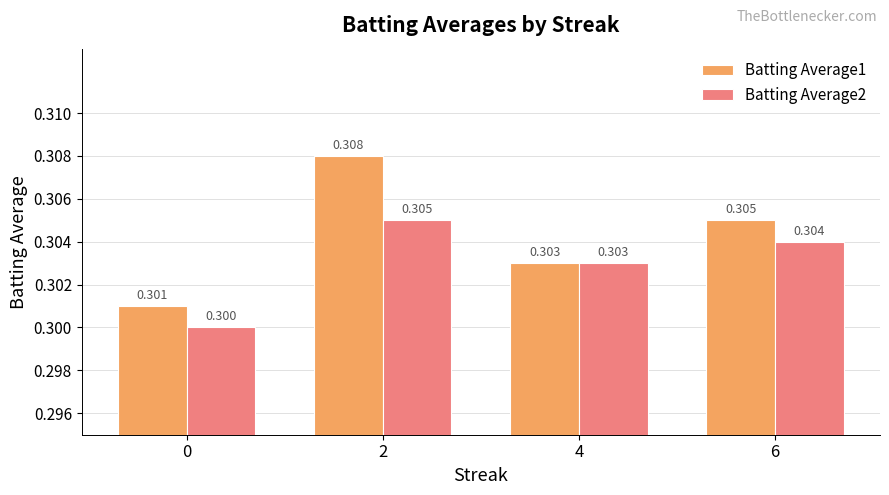

Count the number of categories in the chart.

4